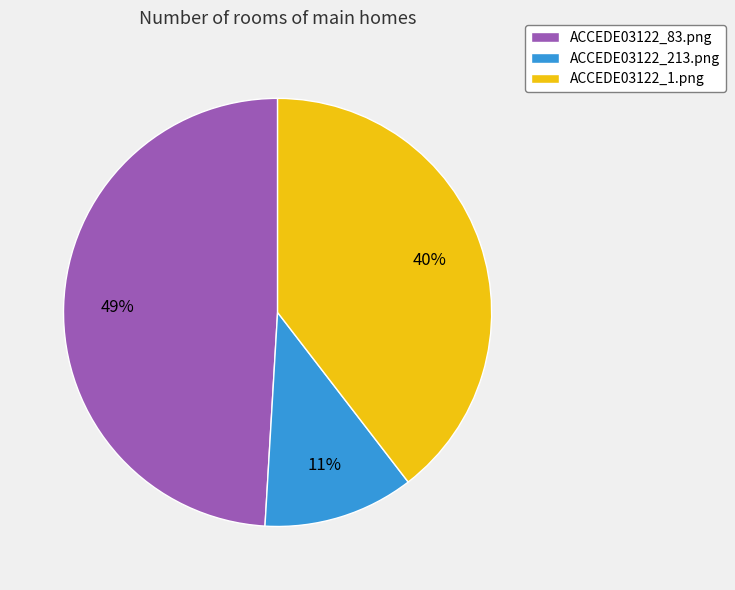

Is it true that ACCEDE03122_1.png is 40% of the pie?

True